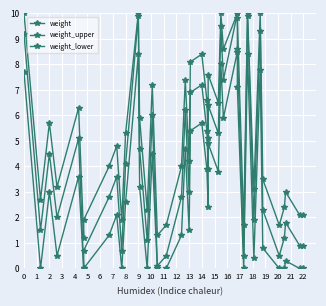

What is the sum of the weight_upper values at 22 and 9?

8.5